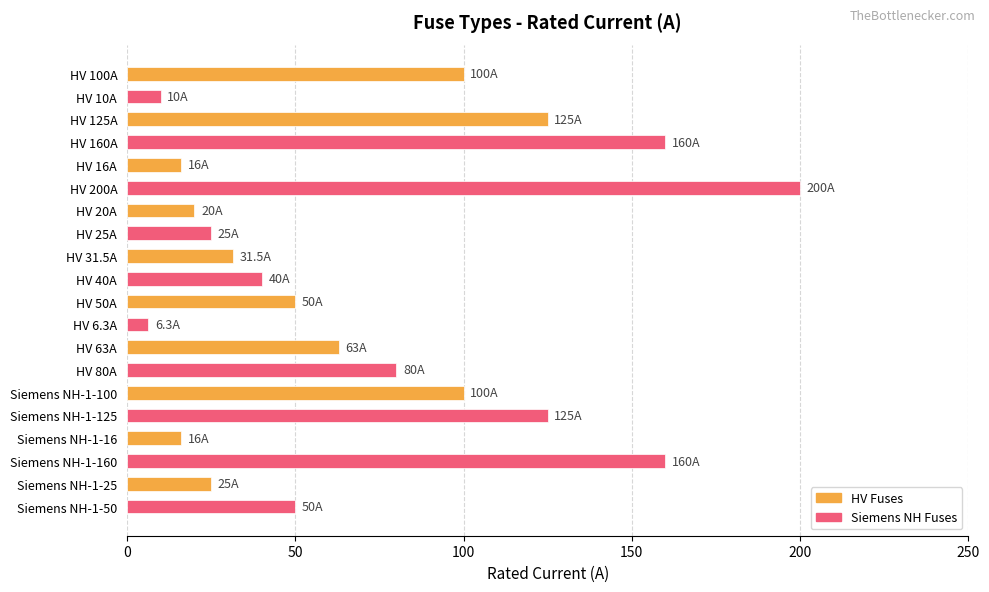

What is the label of the 2nd bar from the bottom?

Siemens NH-1-25